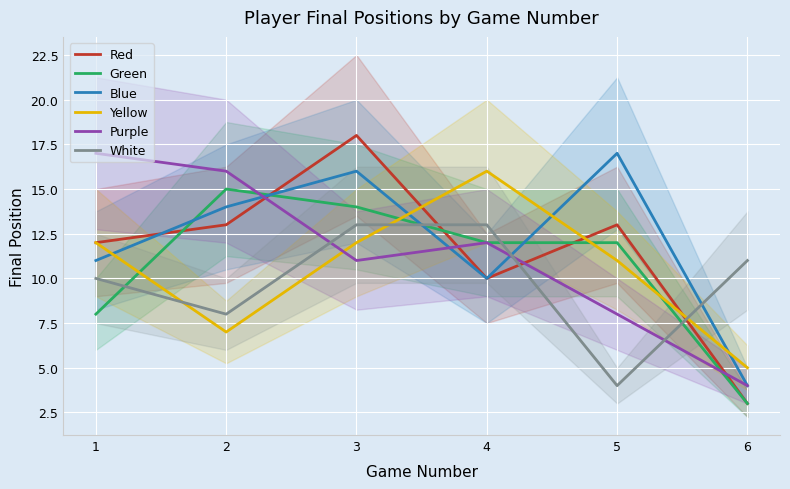

In Purple, how many points are higher than both neighbors (excluding endpoints)?

1